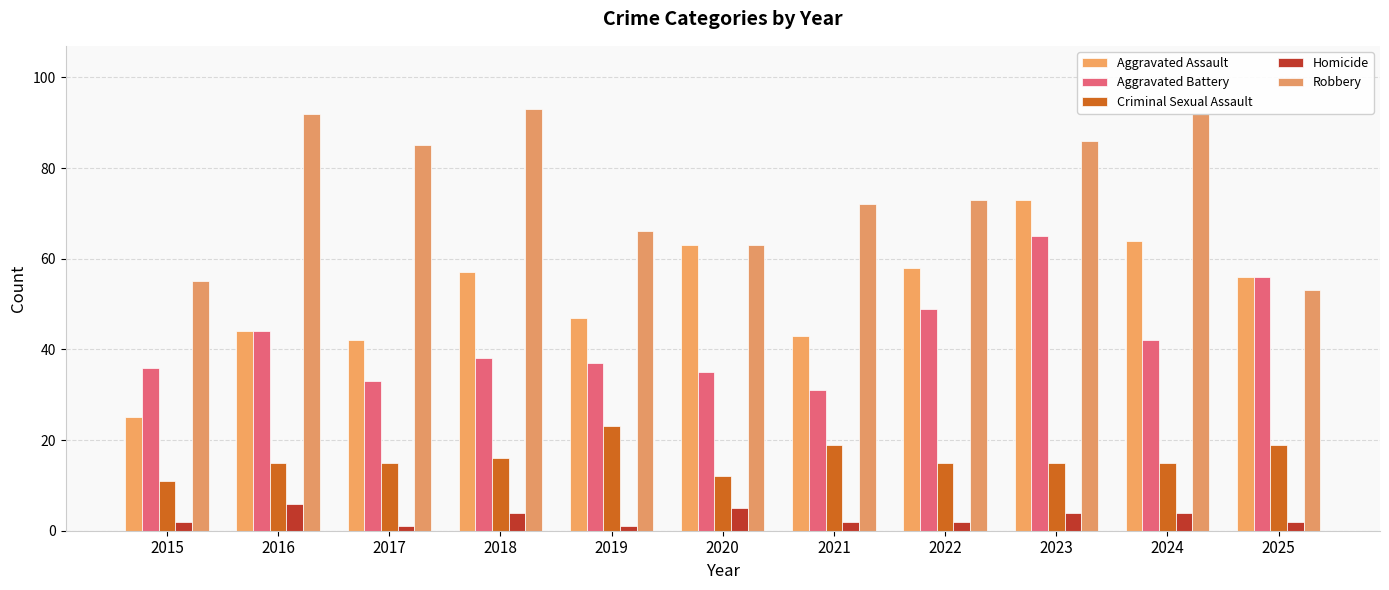

Where does the Homicide series first go above 2?

2016